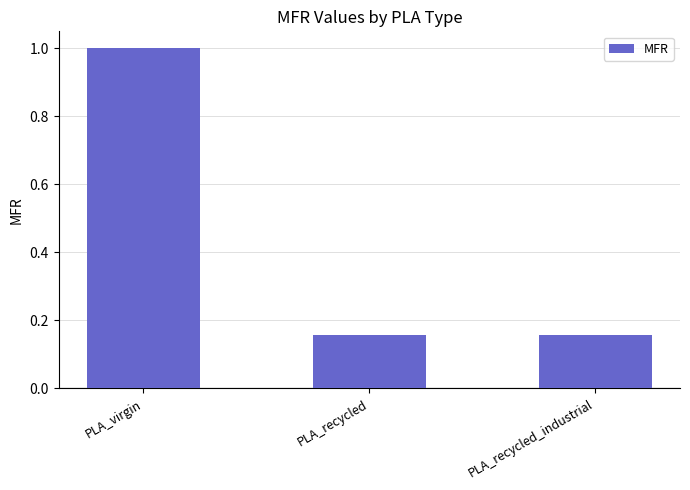

How many data points does each series have?

3